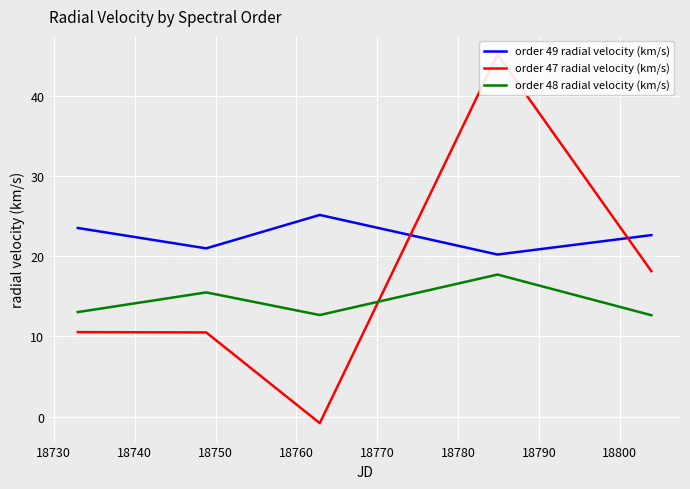

What is the maximum value for order 48 radial velocity (km/s)?

17.7